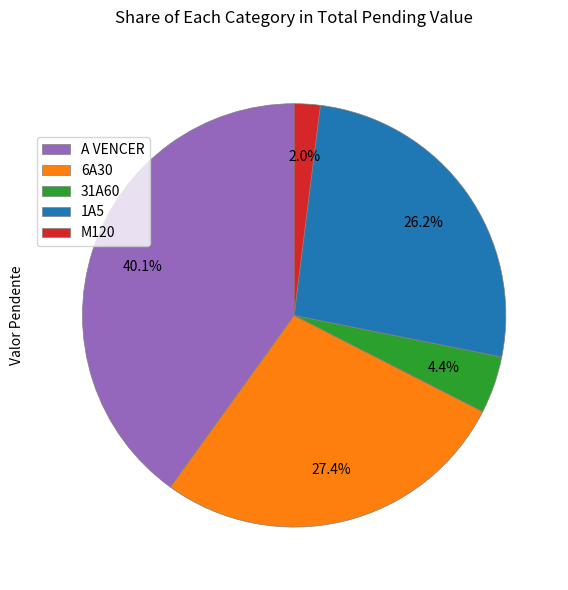

Rank the categories by value from highest to lowest.

A VENCER, 6A30, 1A5, 31A60, M120